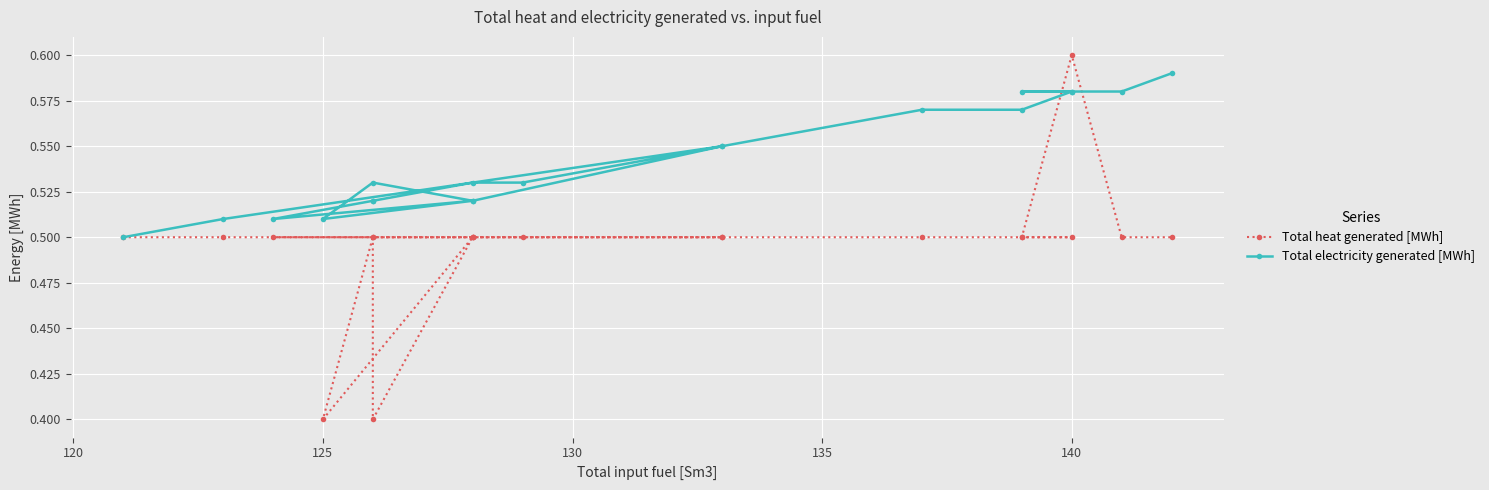

What is the difference between the second highest and minimum values in the Total heat generated [MWh] series?

0.1